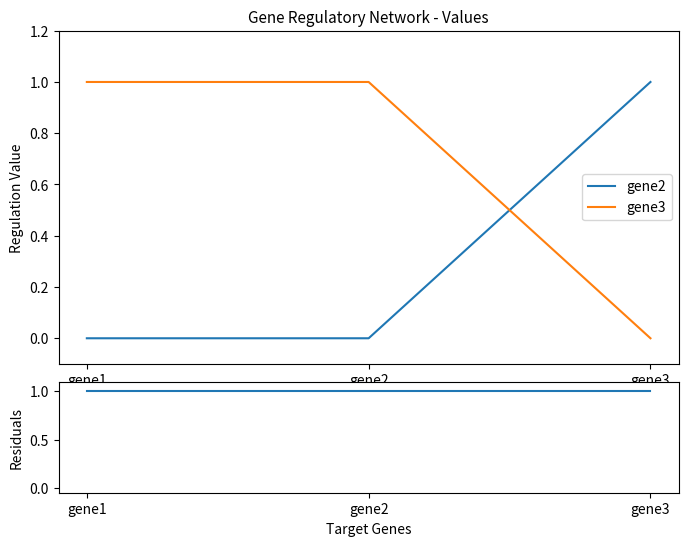

What is the difference between the maximum and minimum values in the gene2 series?

1